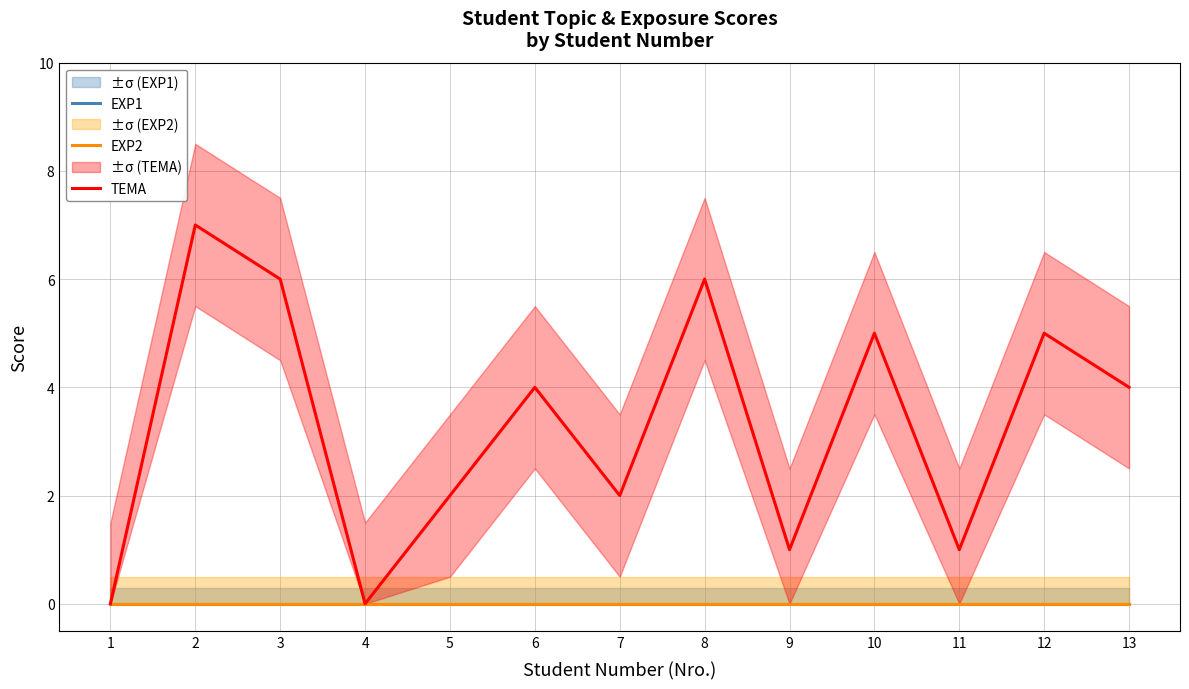

True or false: EXP1 and EXP2 cross at least once.

False